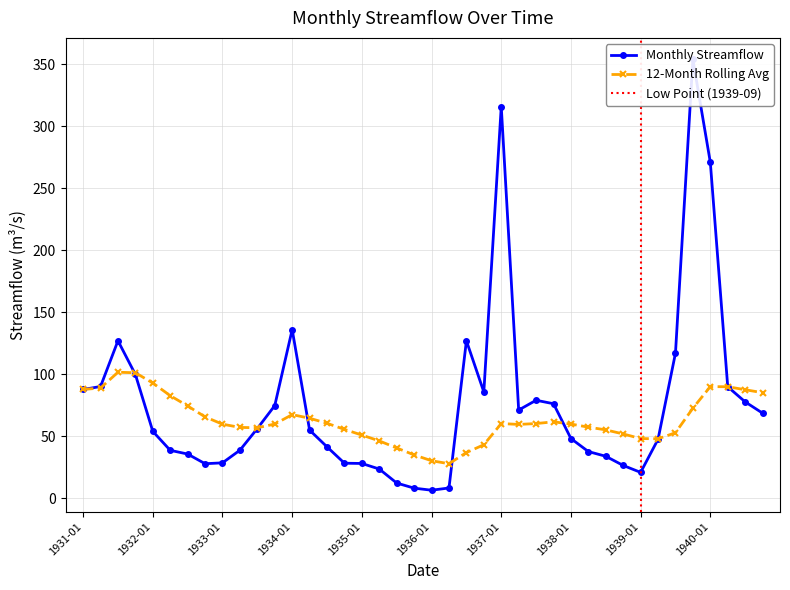

The value of Annual Mean Streamflow at 1938-01 is 82.1. True or false?

False